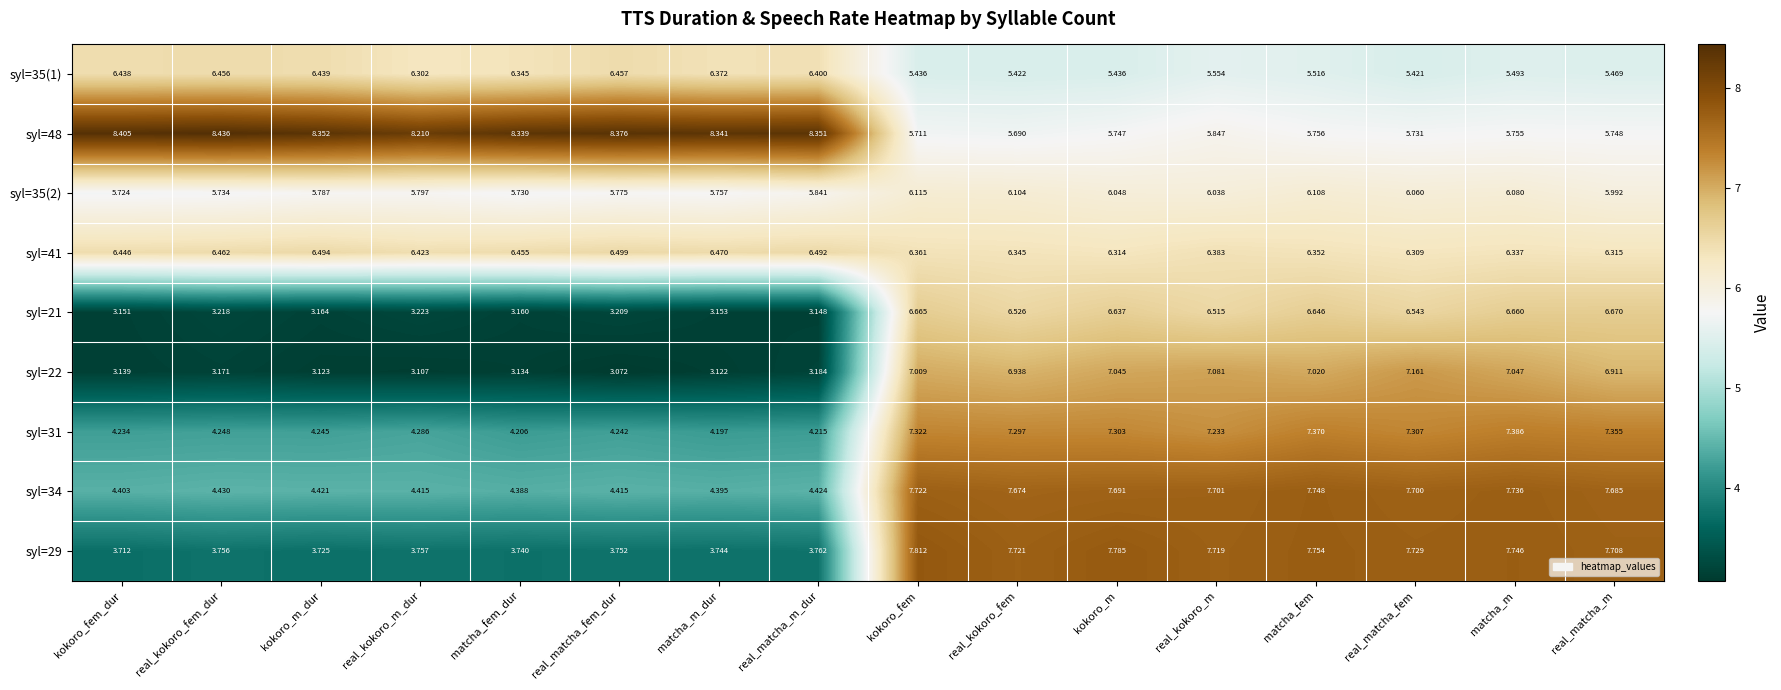

Rank the series by their maximum value, from highest to lowest.

syl=48, syl=29, syl=34, syl=31, syl=22, syl=21, syl=41, syl=35(1), syl=35(2)